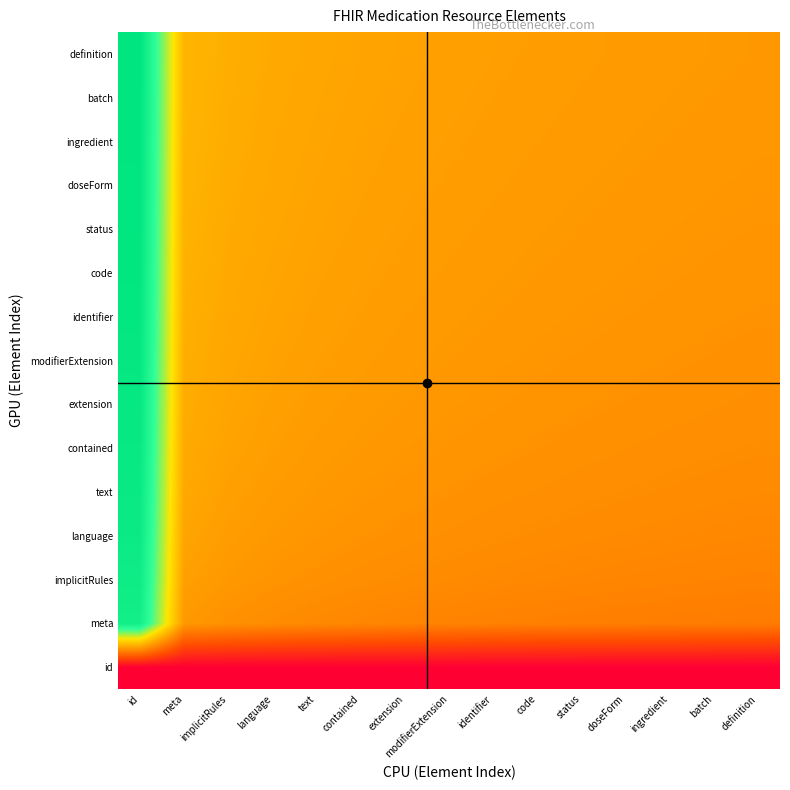

How many series are shown in this chart?

15